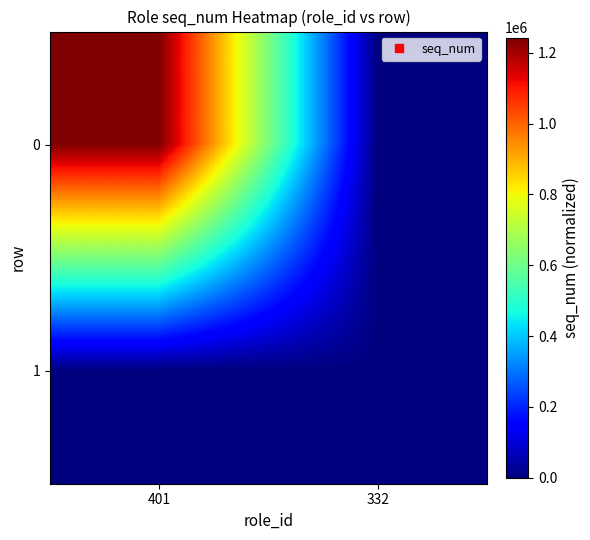

List the series in order of their overall mean, lowest first.

1, 0